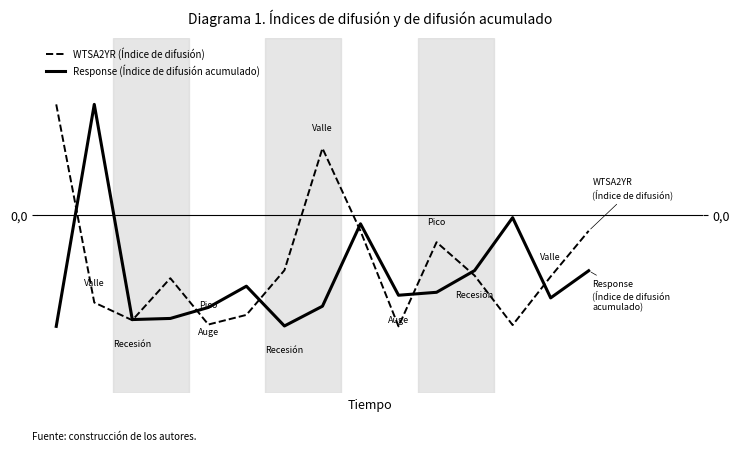

What is the maximum value for WTSA2YR (Índice de difusión)?

1.0